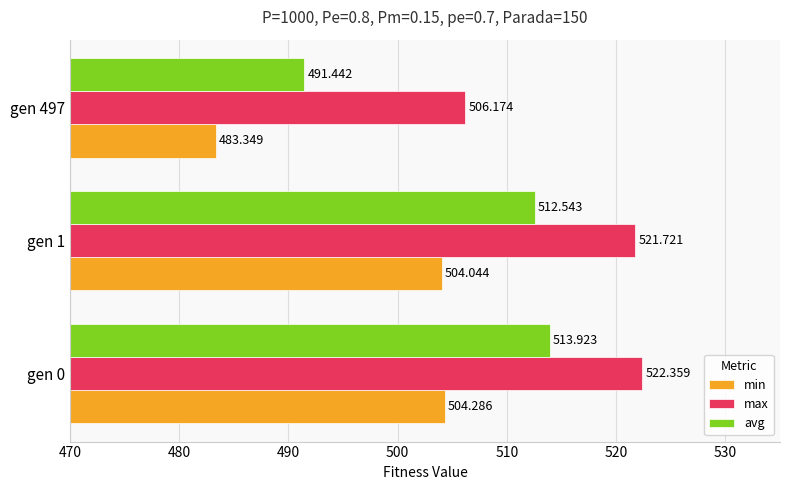

At how many categories does at least one series exceed 512?

2